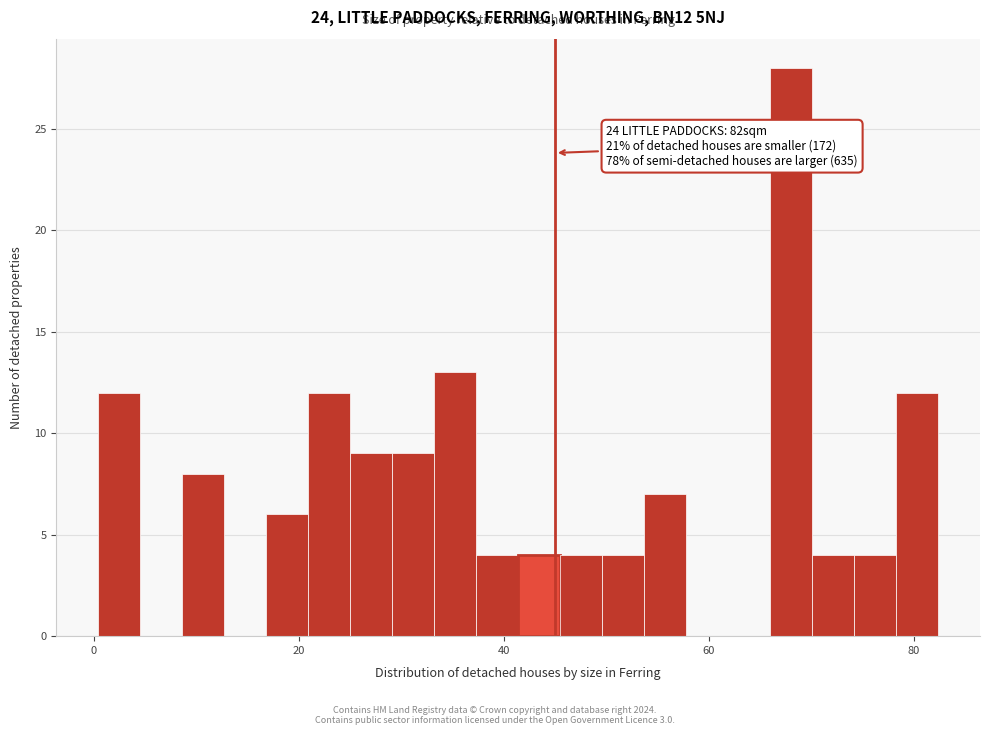

Read against the x-axis, roughly where is the centre of the tallest bar?

68